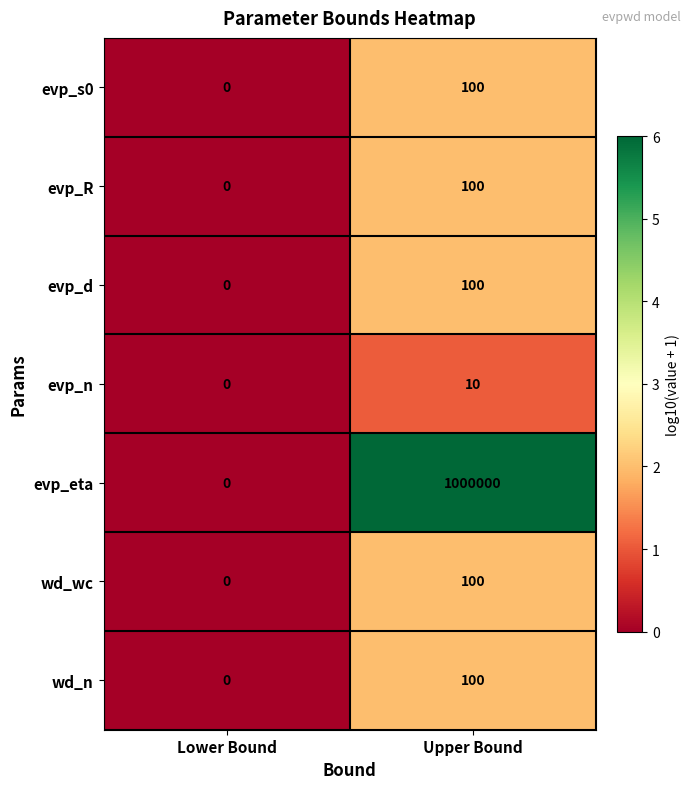

What is the spread (max minus min) of values at Upper Bound?

999990